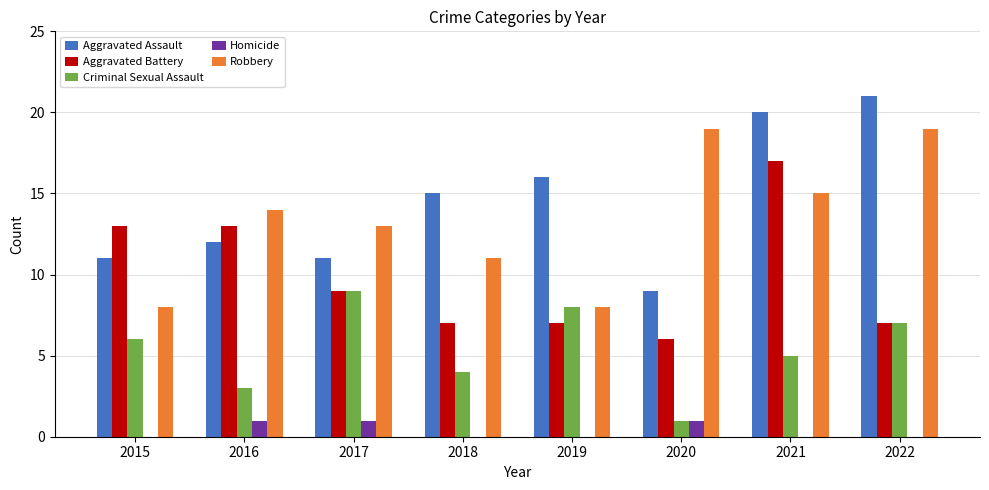

Reading right to left, extract all data points from this chart.

Aggravated Assault: 2022=21	2021=20	2020=9	2019=16	2018=15	2017=11	2016=12	2015=11
Aggravated Battery: 2022=7	2021=17	2020=6	2019=7	2018=7	2017=9	2016=13	2015=13
Criminal Sexual Assault: 2022=7	2021=5	2020=1	2019=8	2018=4	2017=9	2016=3	2015=6
Homicide: 2022=0	2021=0	2020=1	2019=0	2018=0	2017=1	2016=1	2015=0
Robbery: 2022=19	2021=15	2020=19	2019=8	2018=11	2017=13	2016=14	2015=8